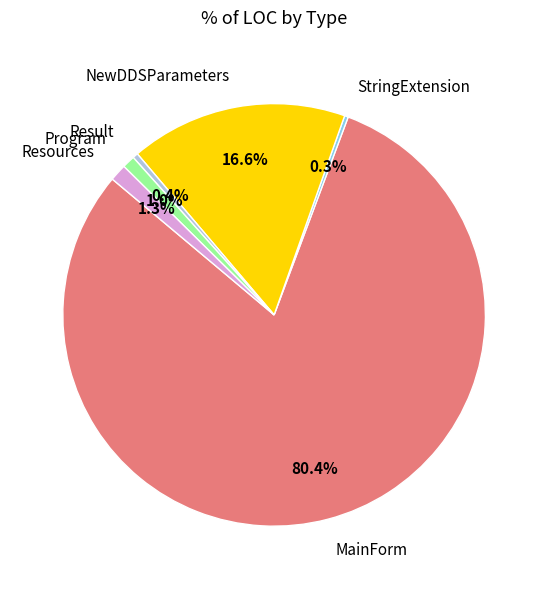

To the nearest percent, what is the combined percentage of NewDDSParameters and MainForm?

97%